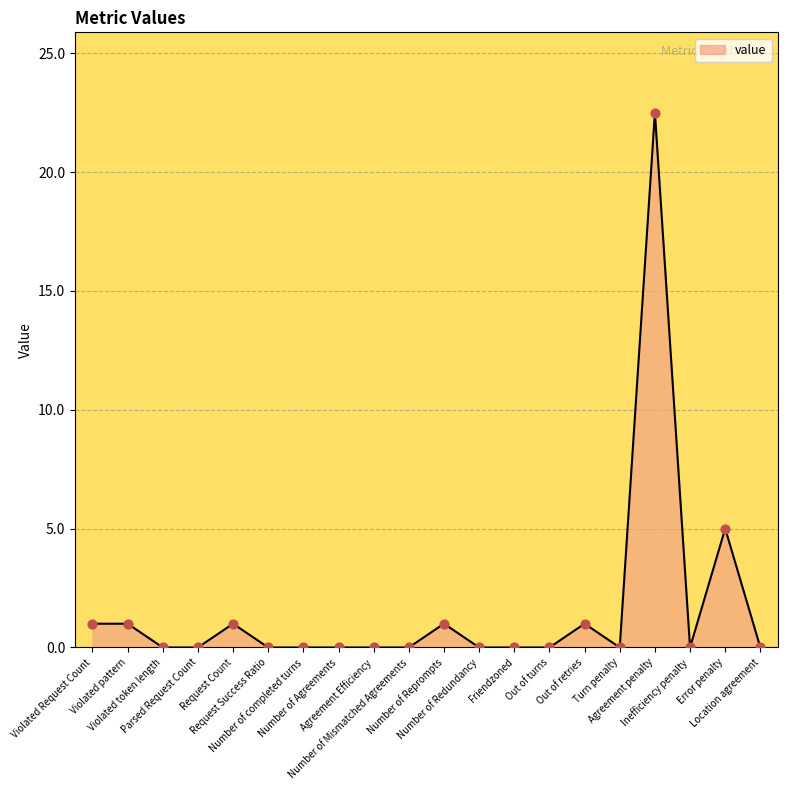

What is the difference between the maximum and minimum values?

22.5